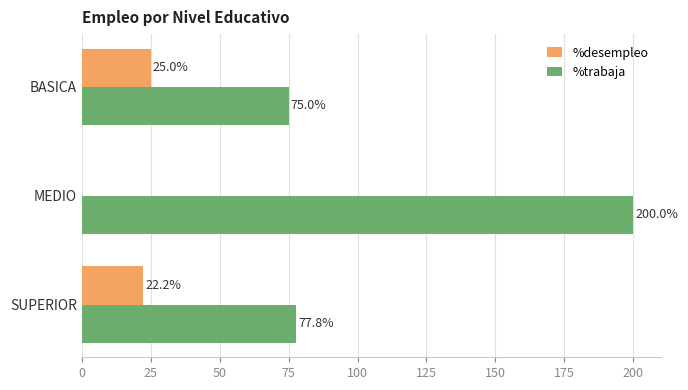

At which category is the sum across all series the highest?

MEDIO